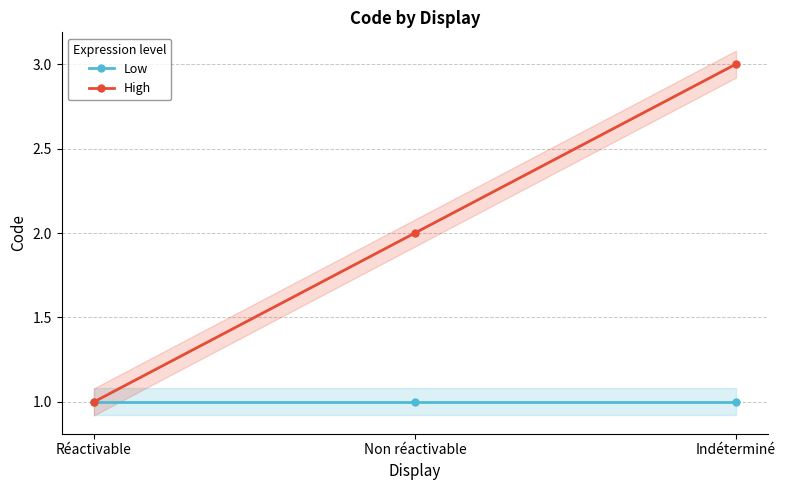

Does the chart have visible grid lines?

Yes